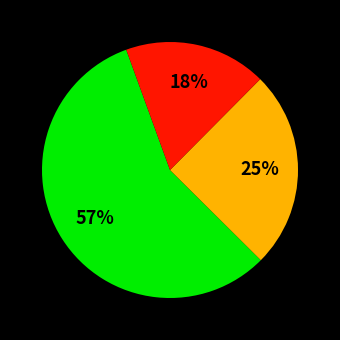

Does any single category account for the majority?

Yes